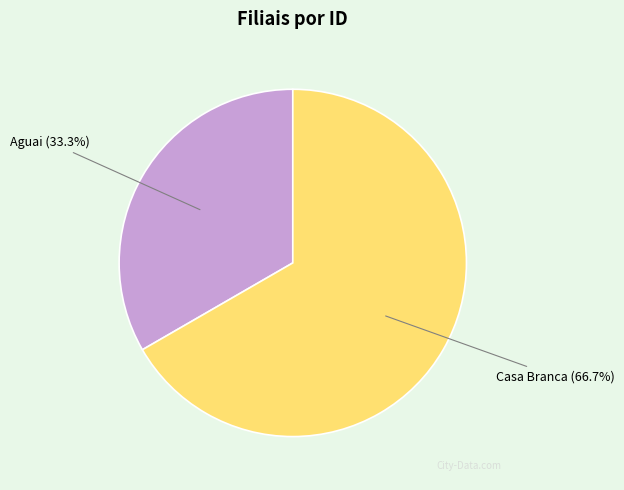

To the nearest percent, what portion does Aguai represent?

33%